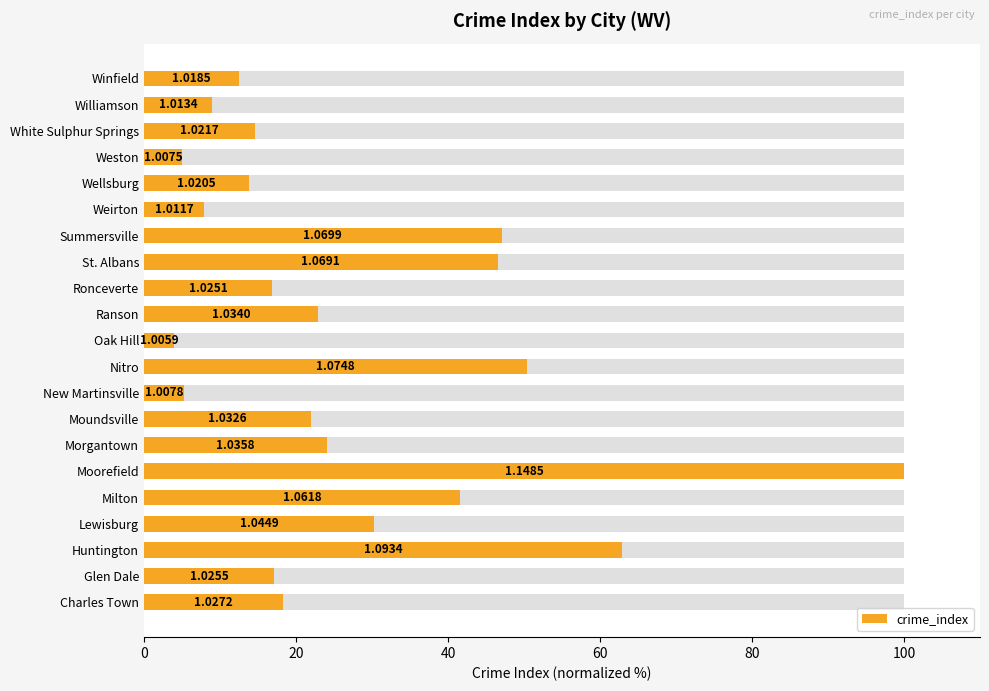

True or false: the data shows 22.9 at Ranson.

True